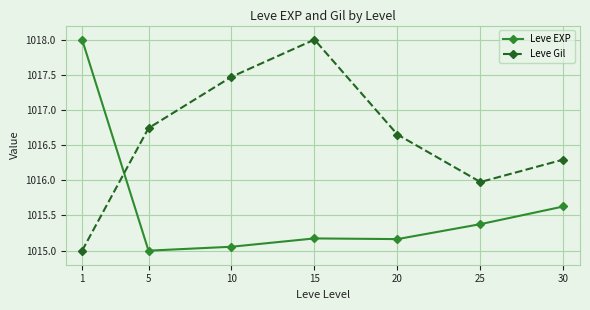

Rank the series at 25 from lowest to highest value.

Leve EXP, Leve Gil